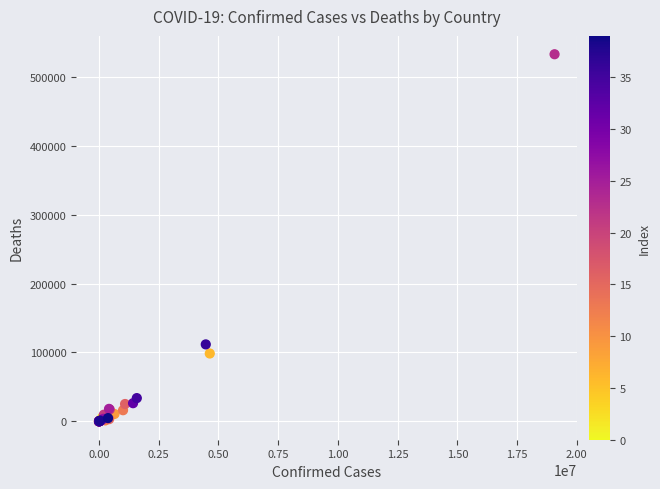

What Y value in the scatter plot is closest to 266447?

111731